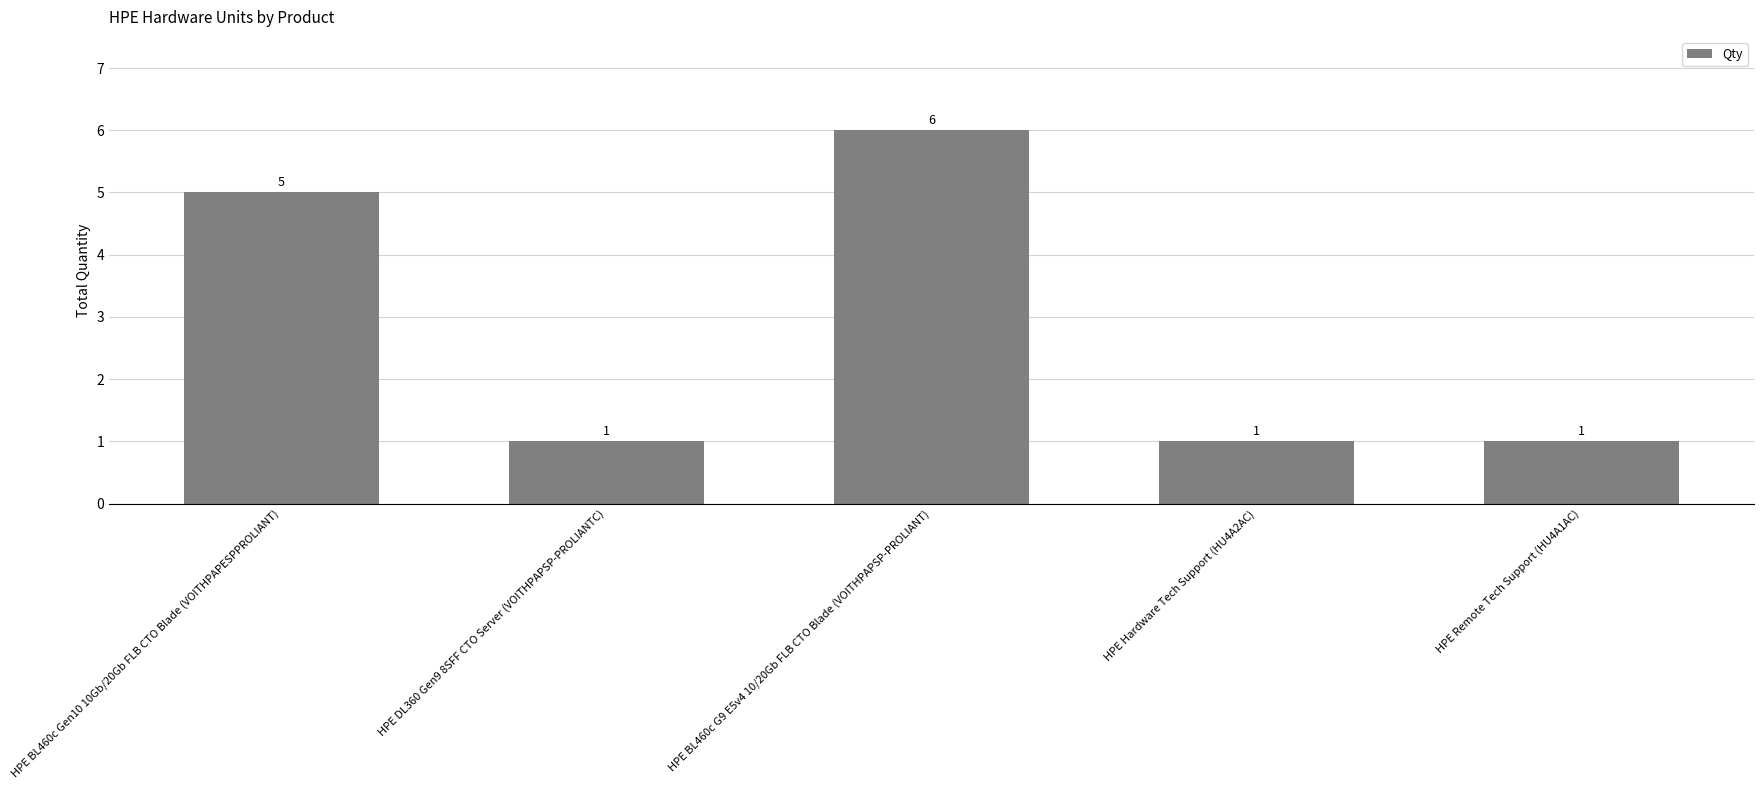

What is the sum of the values at HPE DL360 Gen9 8SFF CTO Server (VOITHPAPSP-PROLIANTC) and HPE Hardware Tech Support (HU4A2AC)?

2